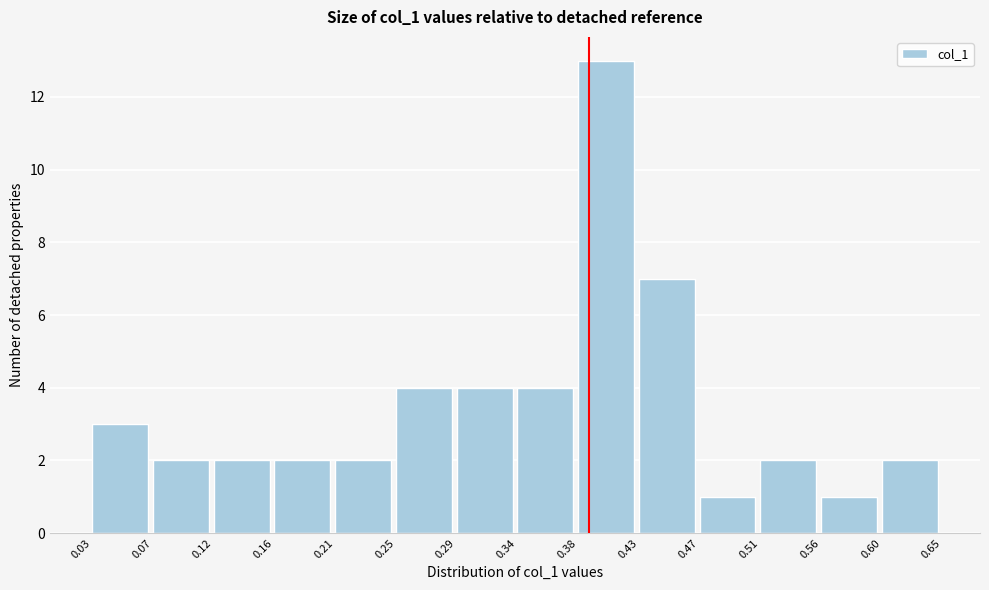

Which range on the x-axis has the tallest bar?

0.38 to 0.43